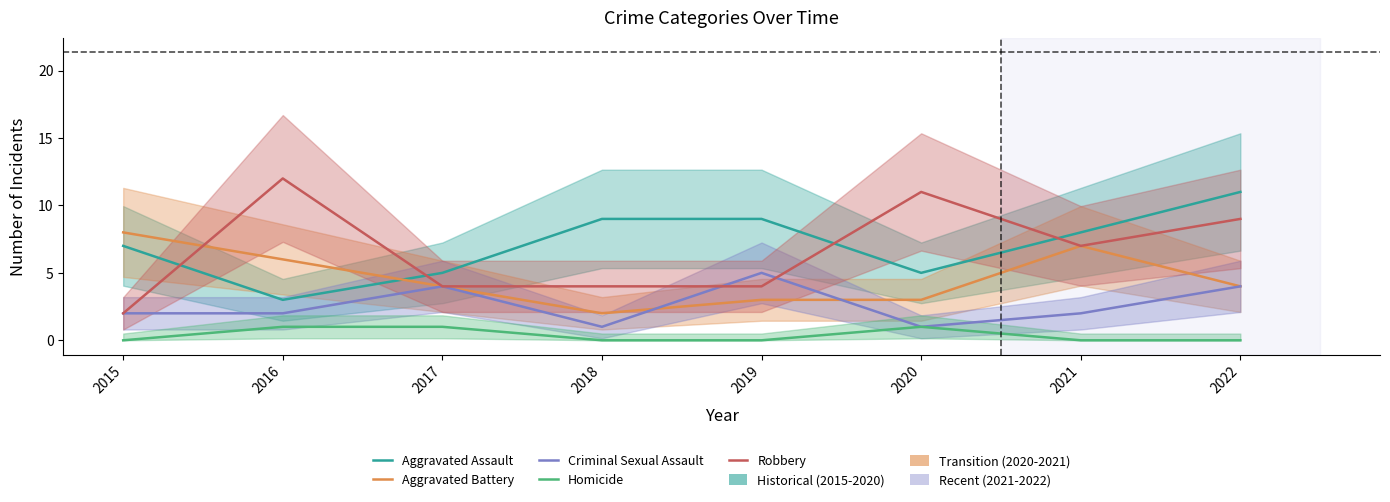

Where is the first local maximum for Robbery?

2016